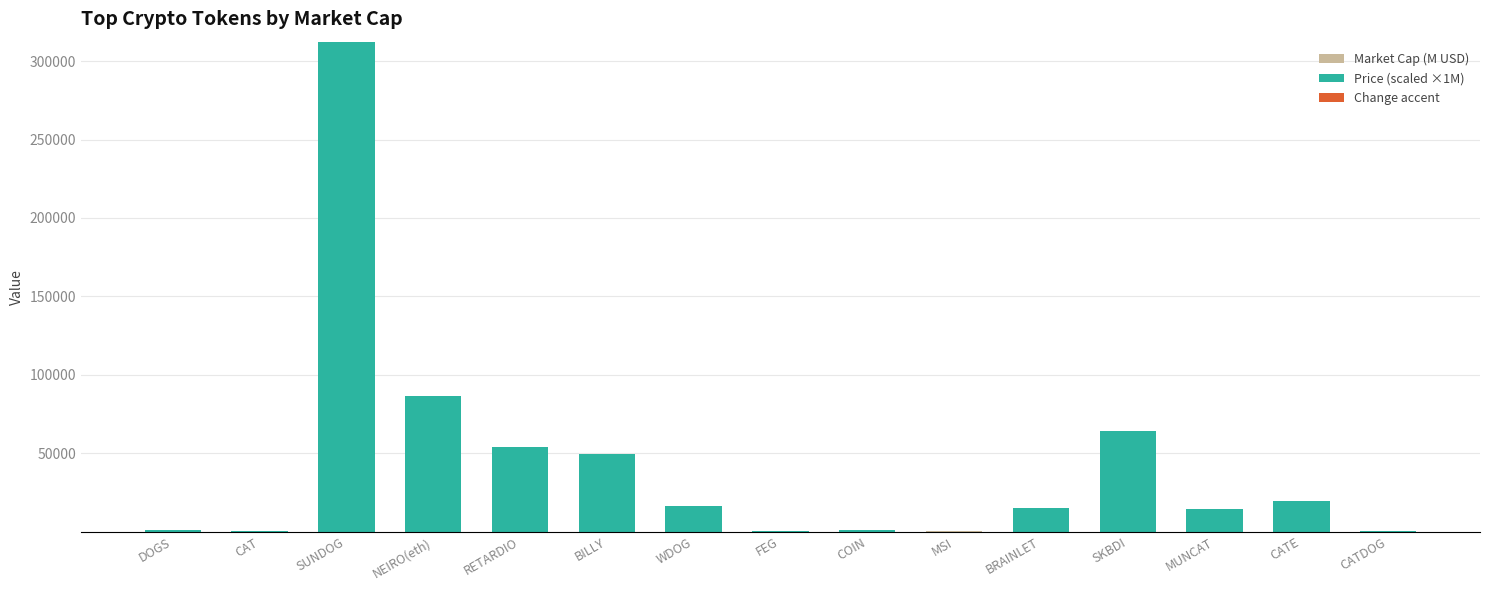

How many bars are there in total?

30